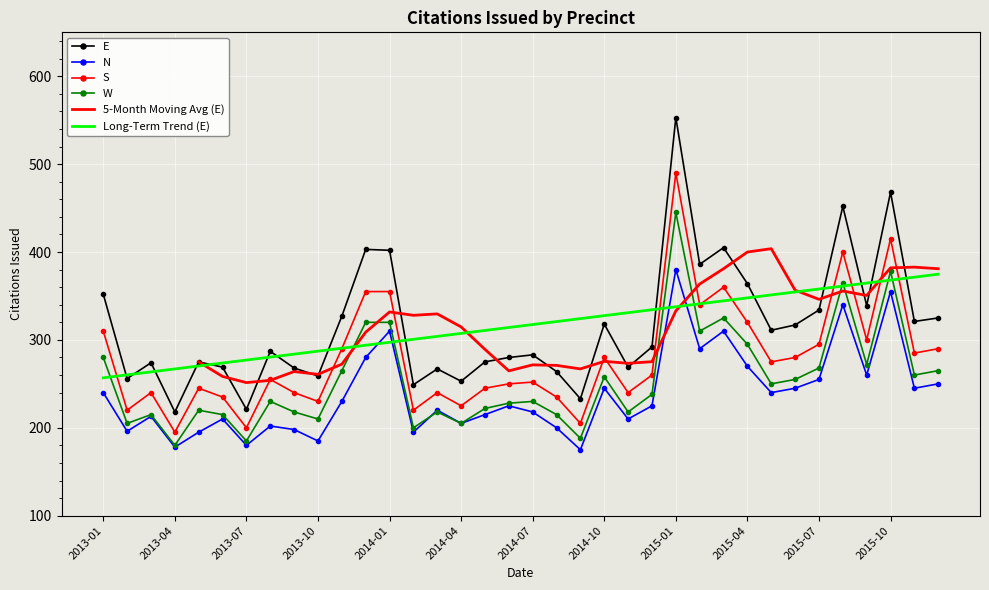

List the labels in order of S value, smallest first.

2013-04, 2013-07, 2014-09, 2013-02, 2014-02, 2014-04, 2013-10, 2013-06, 2014-08, 2013-03, 2013-09, 2014-03, 2014-11, 2013-05, 2014-05, 2014-06, 2014-07, 2013-08, 2014-12, 2015-05, 2014-10, 2015-06, 2015-11, 2013-11, 2015-12, 2015-07, 2015-09, 2013-01, 2015-04, 2015-02, 2013-12, 2014-01, 2015-03, 2015-08, 2015-10, 2015-01